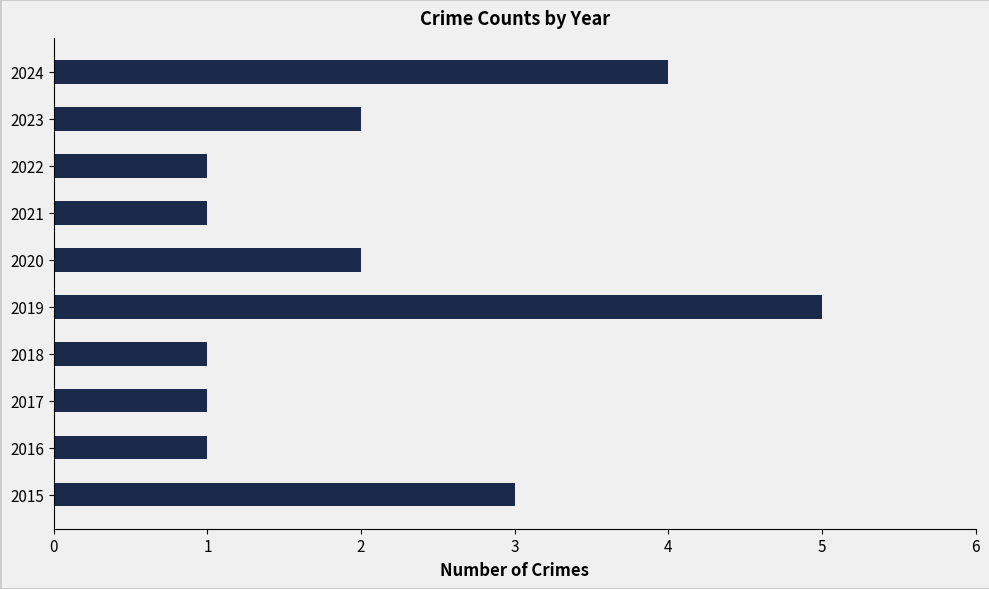

The value at 2018 is 1. True or false?

True